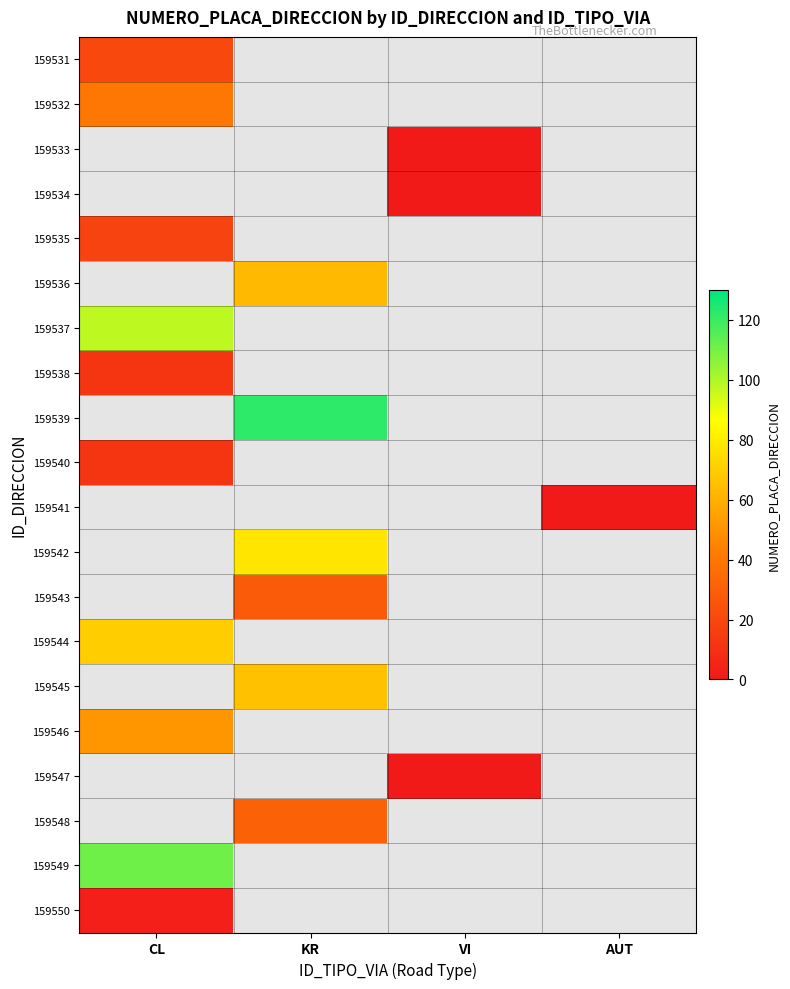

What is the approximate value of 159534 at VI?

1.0